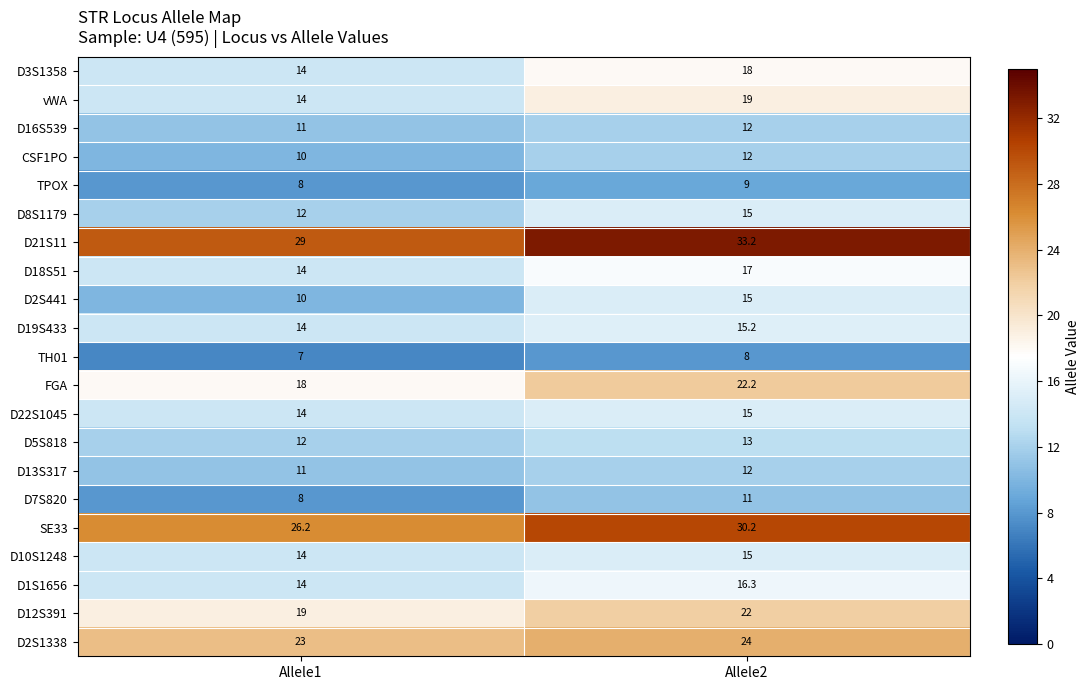

What is the highest value of the FGA series?

22.2